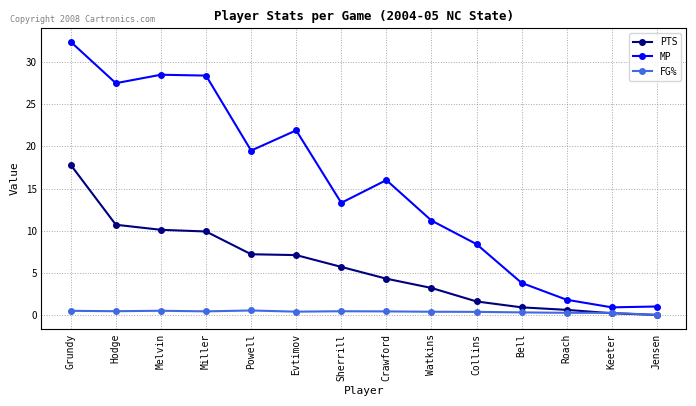

True or false: FG% and MP cross at least once.

False